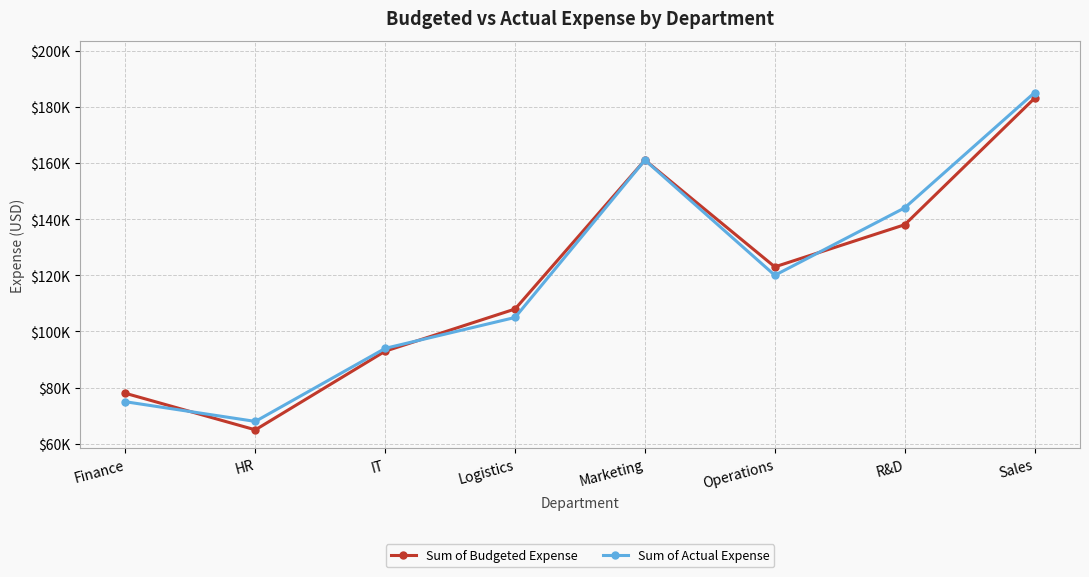

At how many categories does at least one series exceed 97565?

5